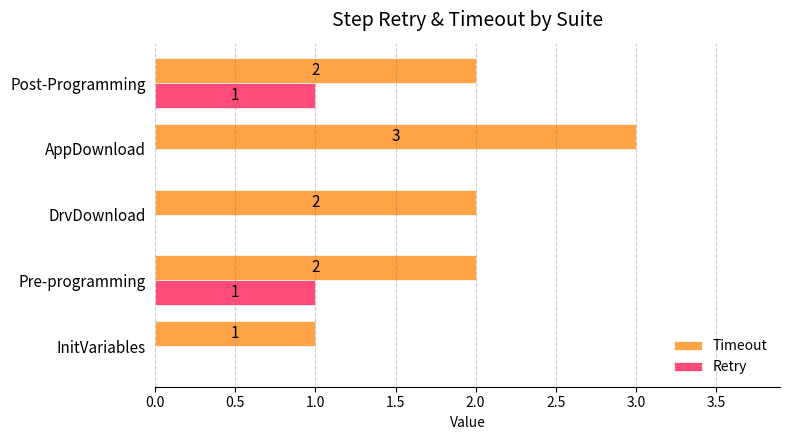

What is the sum of all Timeout values?

10